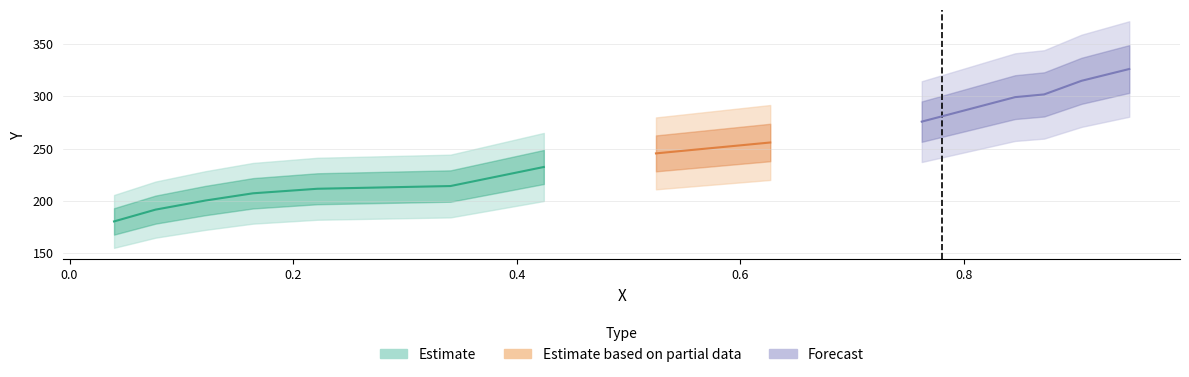

What is the sum of the Y values at 0.9051 and 0.3407?

528.9